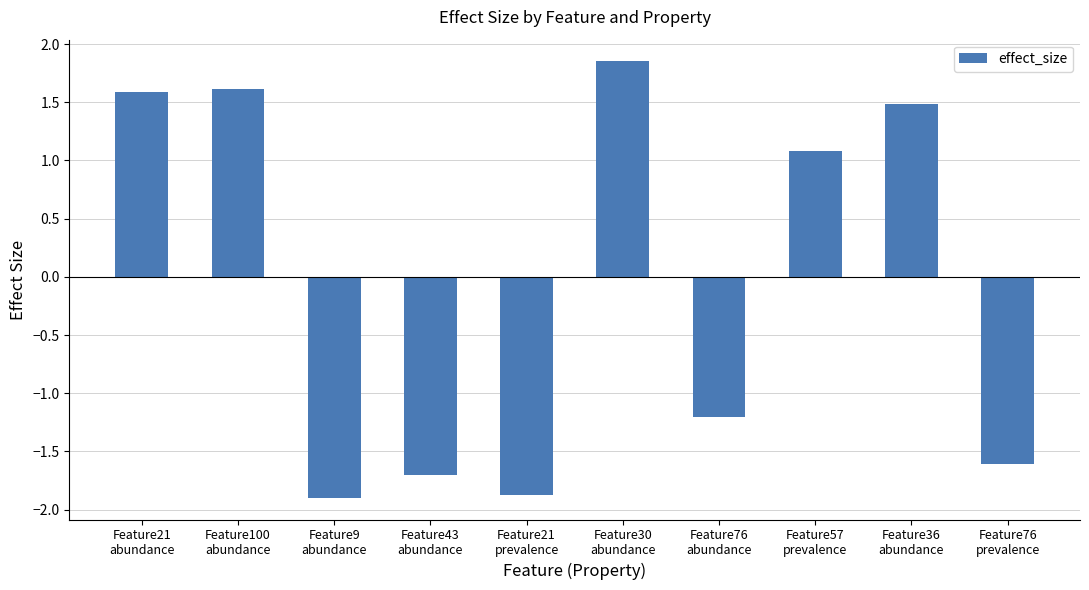

How many values are below 1?

5